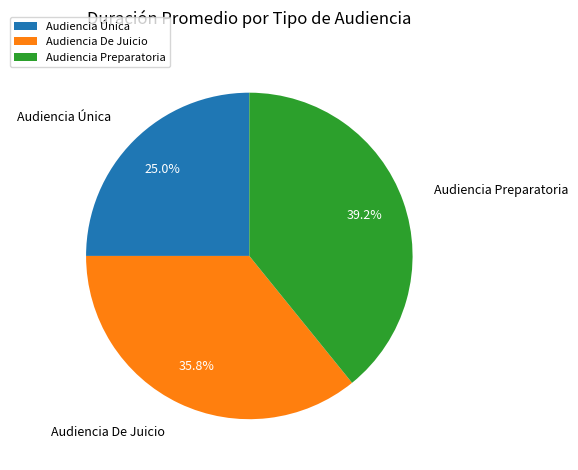

What is the smallest slice in the pie chart?

Audiencia Única